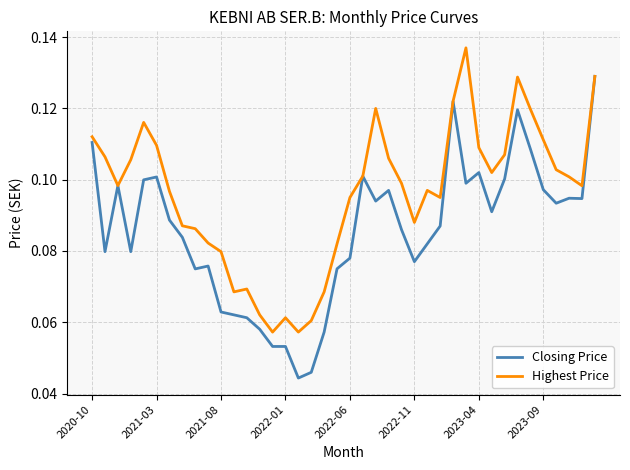

Rank the series by their maximum value, from lowest to highest.

Closing Price, Highest Price